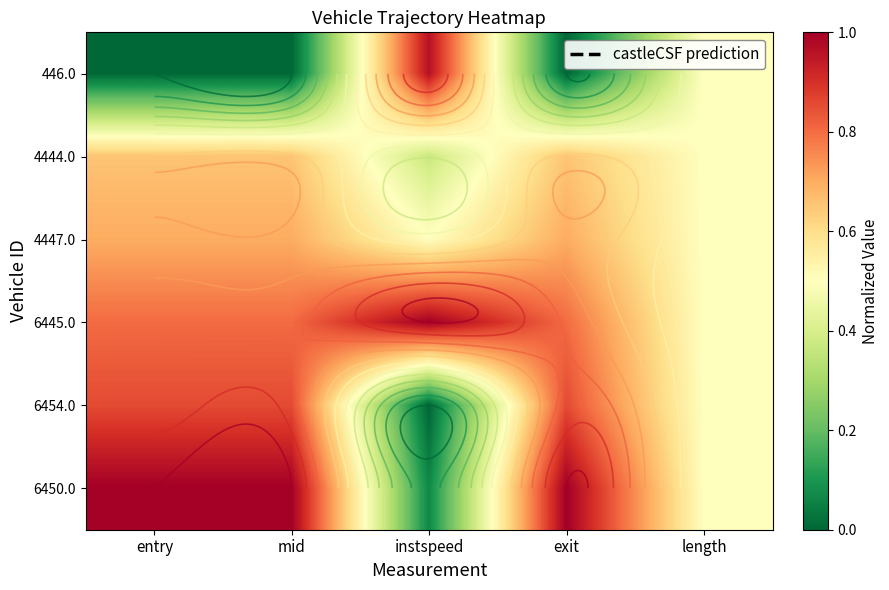

Is the value of 6454.0 at mid greater than the value of 446.0 at instspeed?

No